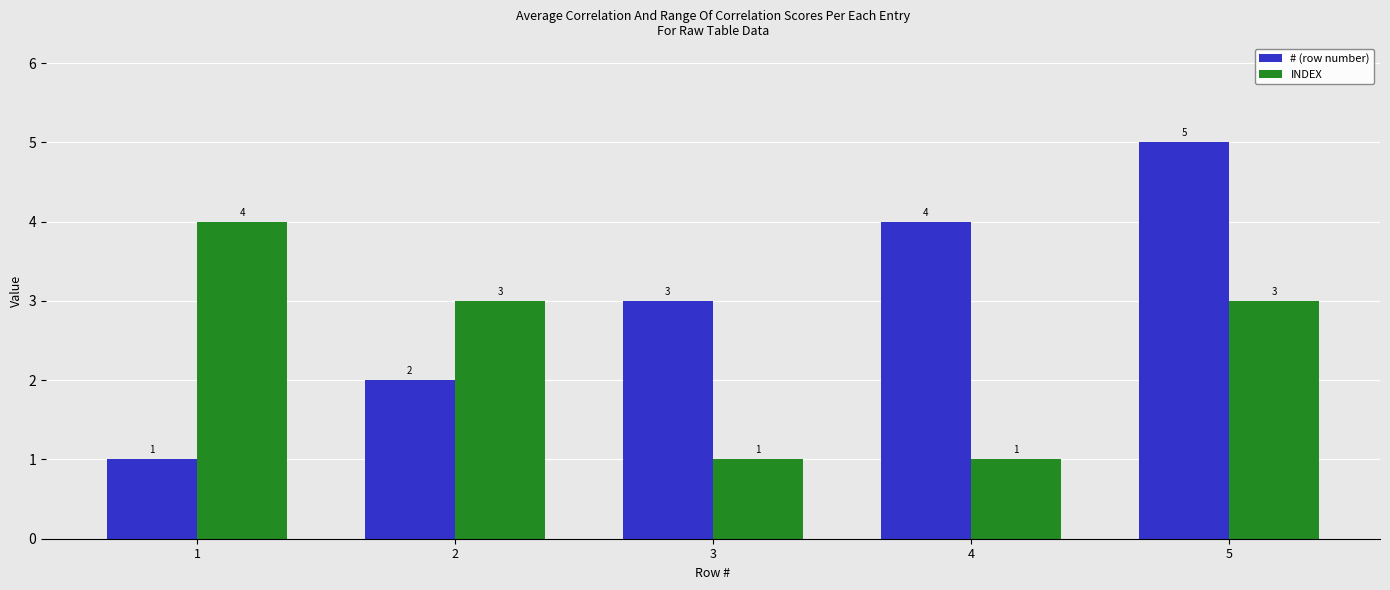

Count the INDEX values in the range 1 to 3.

4